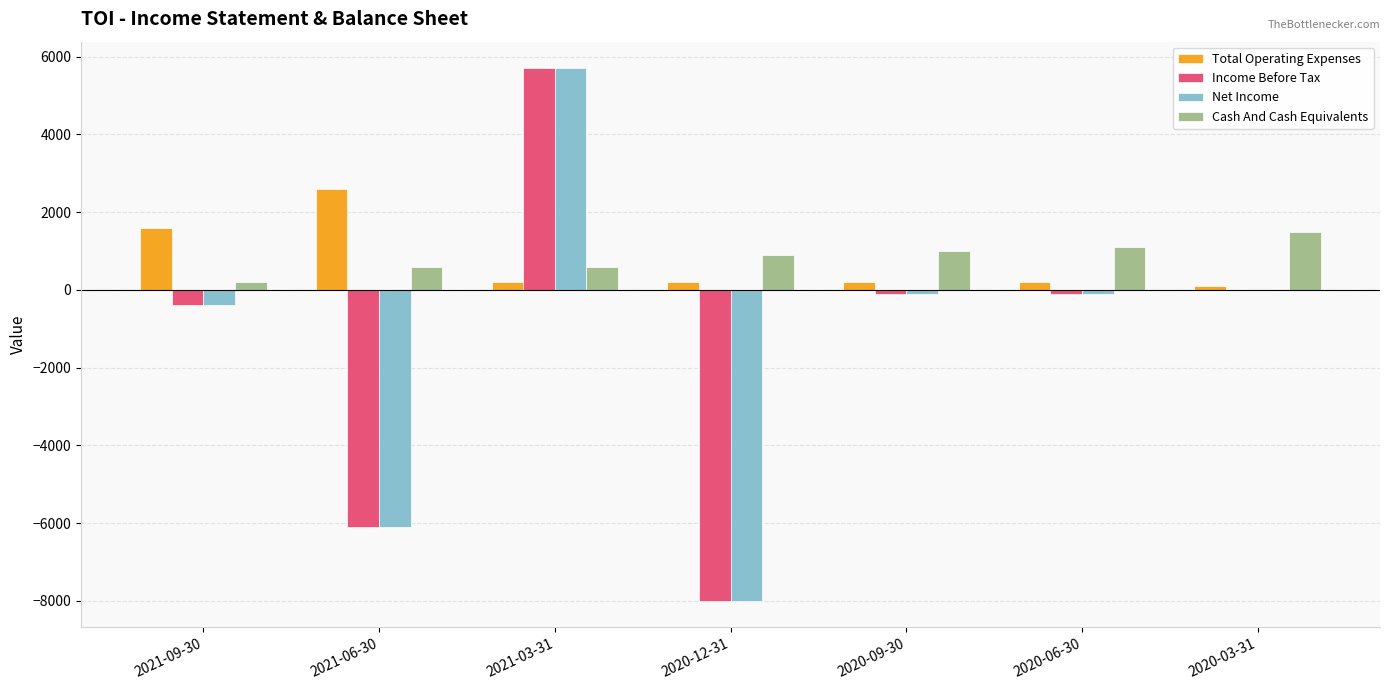

The value of Income Before Tax at 2021-09-30 is -400. True or false?

True